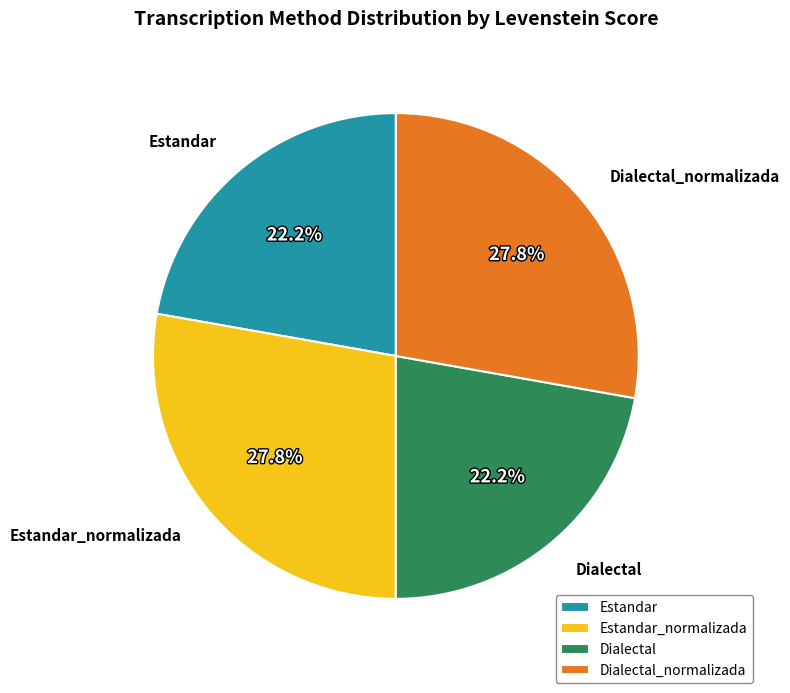

Is there any slice that represents more than half of the pie?

No